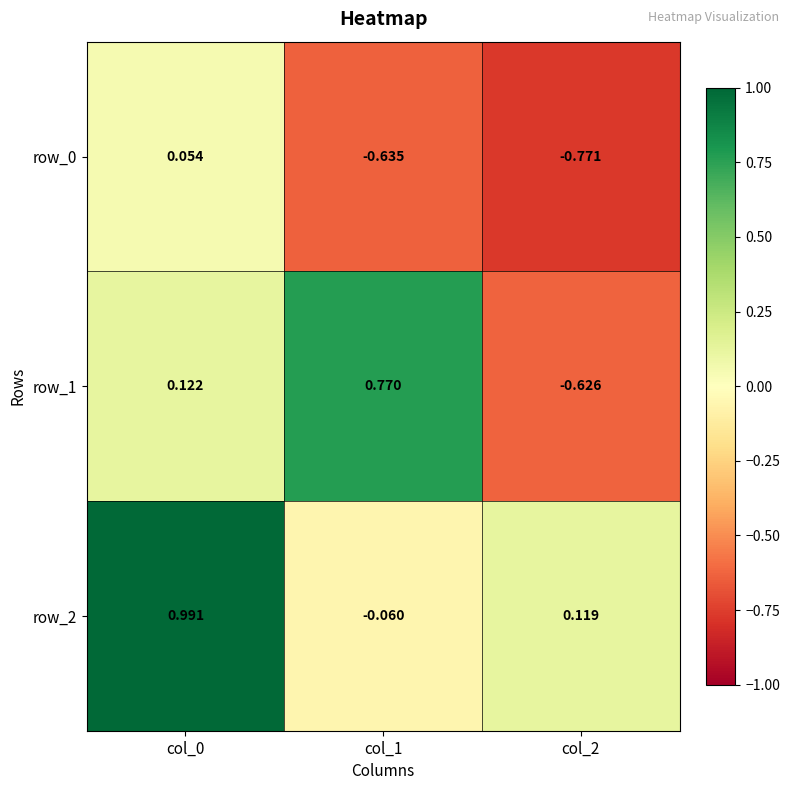

Rank the categories by row_2 value from highest to lowest.

col_0, col_2, col_1